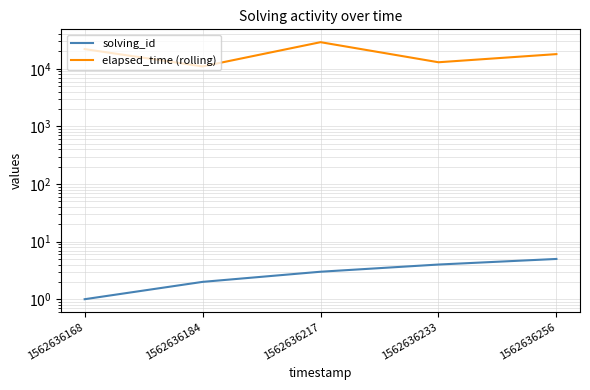

How many lines are shown in the chart?

2